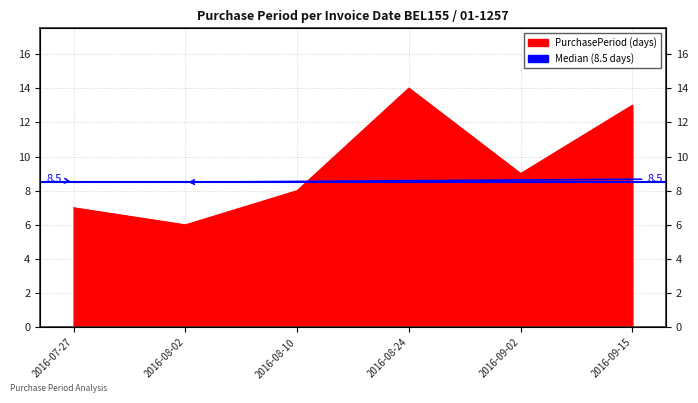

The chart shows a value of 5 at 2016-09-02. True or false?

False